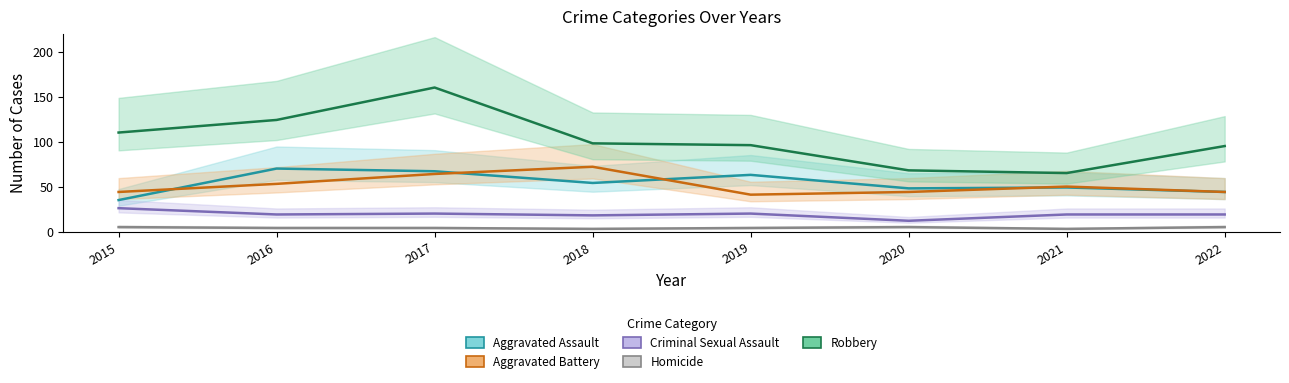

Where does the Homicide series first go above 4?

2015